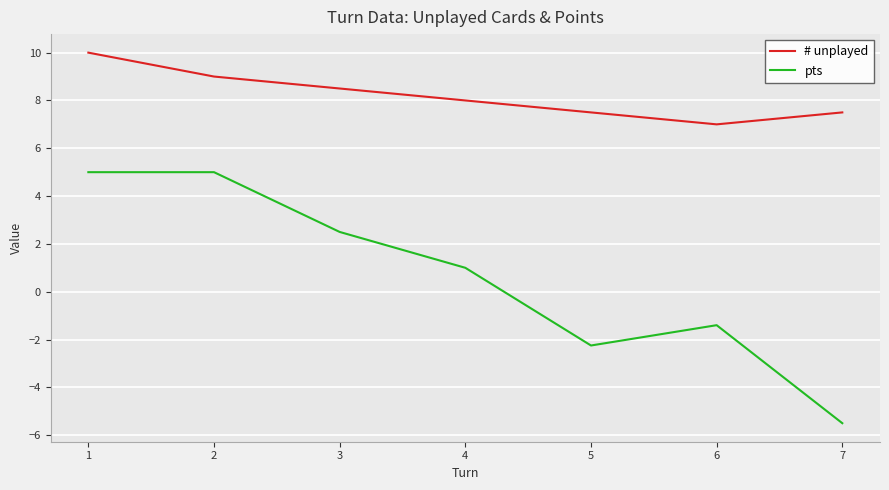

True or false: pts and # unplayed intersect in this chart.

False